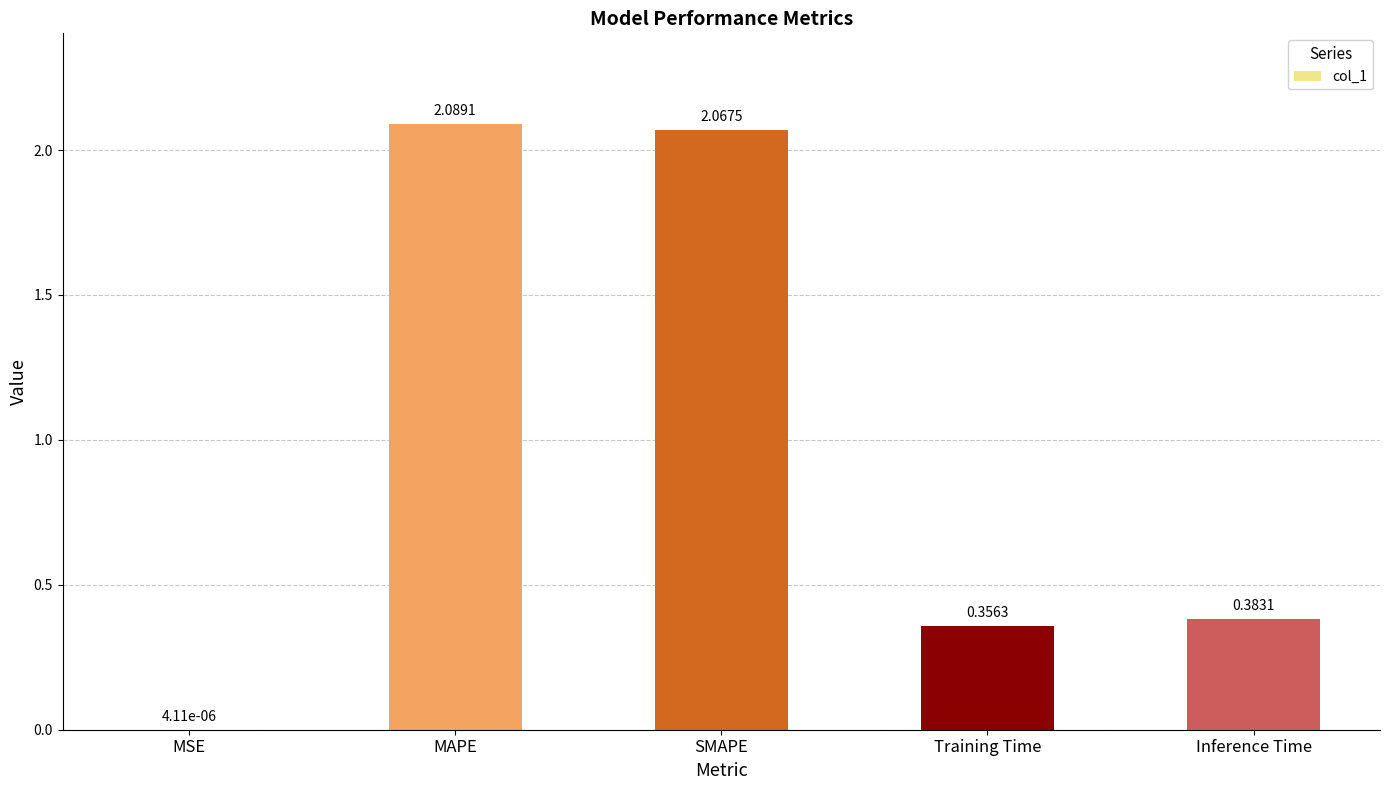

Between SMAPE and MSE, which is larger?

SMAPE